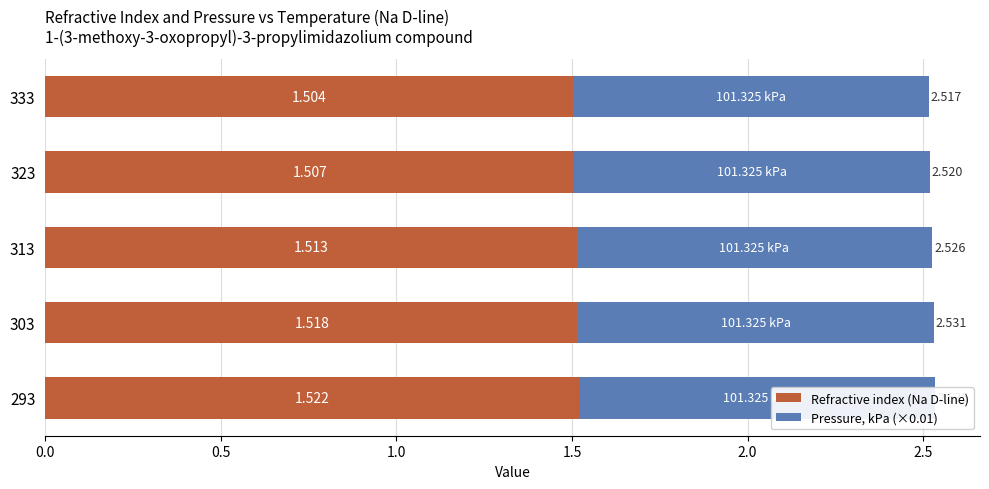

Reading left to right, extract all data points from this chart.

Refractive index (Na D-line): 1.5	1.5	1.5	1.5	1.5
Pressure, kPa (×0.01): 0.6	0.6	0.6	0.6	0.6